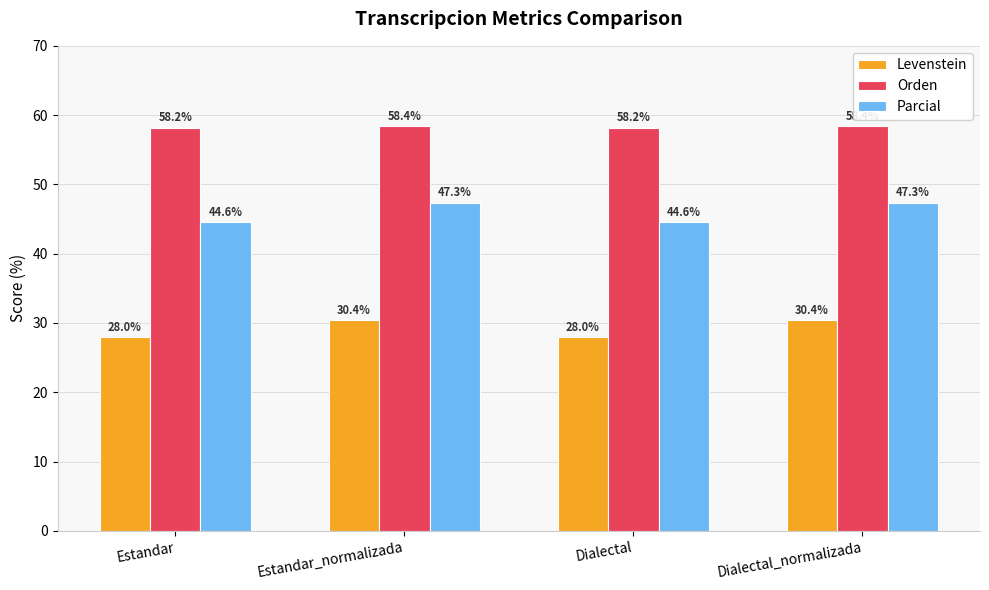

True or false: Levenstein has a value of 30.4 at Dialectal_normalizada.

True